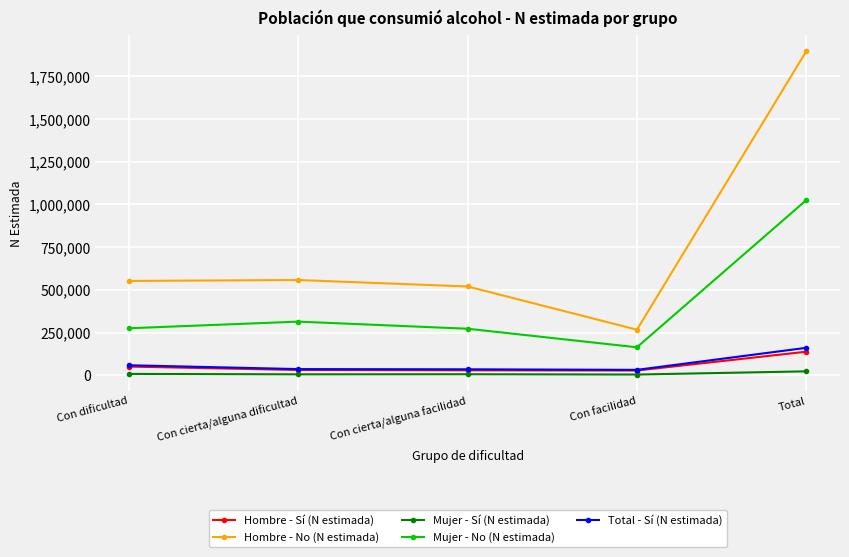

Is the value of Hombre - No (N estimada) at Con facilidad greater than the value of Mujer - No (N estimada) at Con facilidad?

Yes